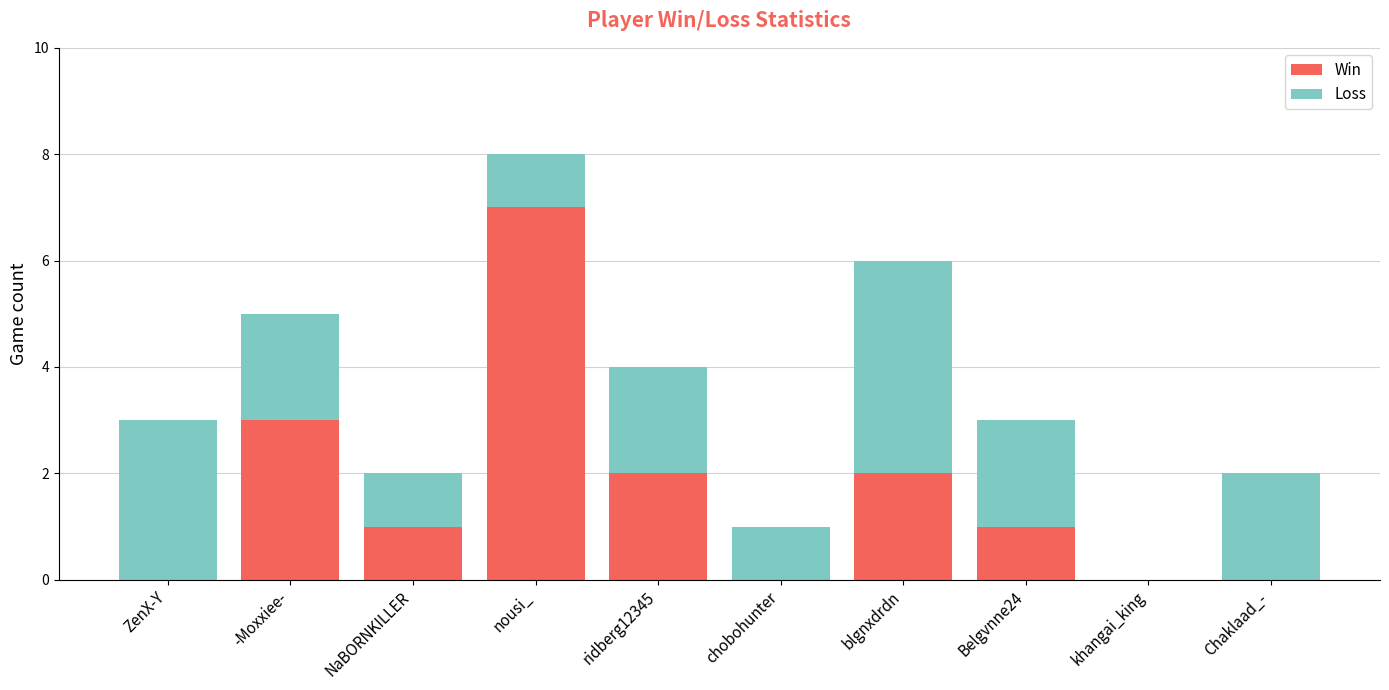

Which category has the highest value in the Win series?

nousi_